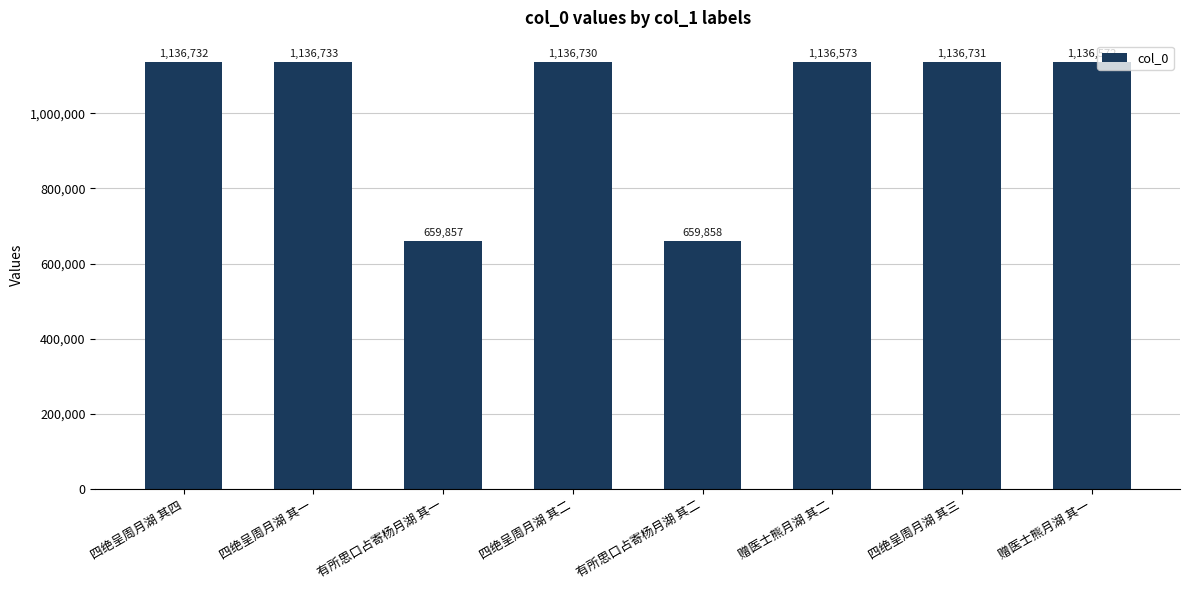

What position from the right is 四绝呈周月湖 其三?

2